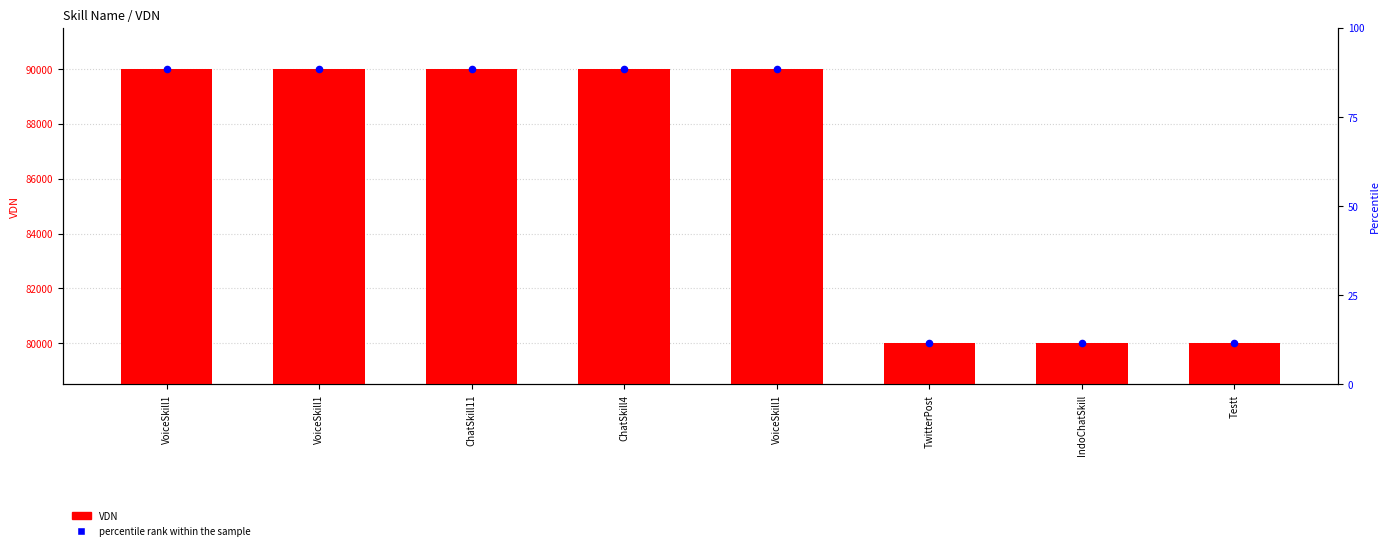

Is the value of percentile rank within the sample at Testt greater than the value of VDN at Testt?

No